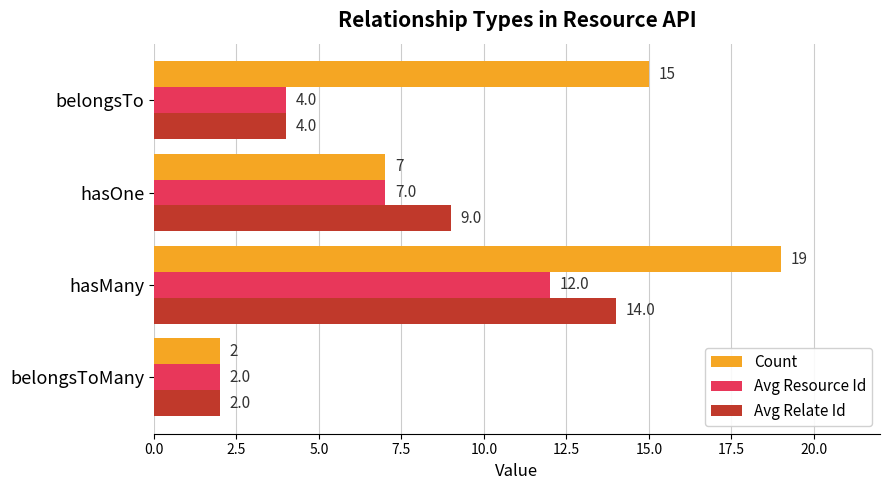

The Avg Relate Id series shows 9 at hasOne. True or false?

True